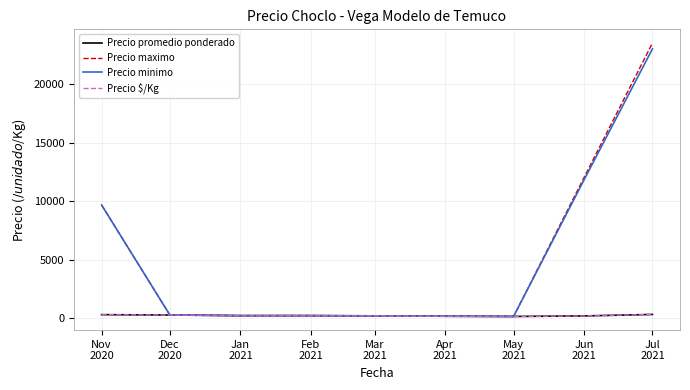

How many lines are shown in the chart?

4